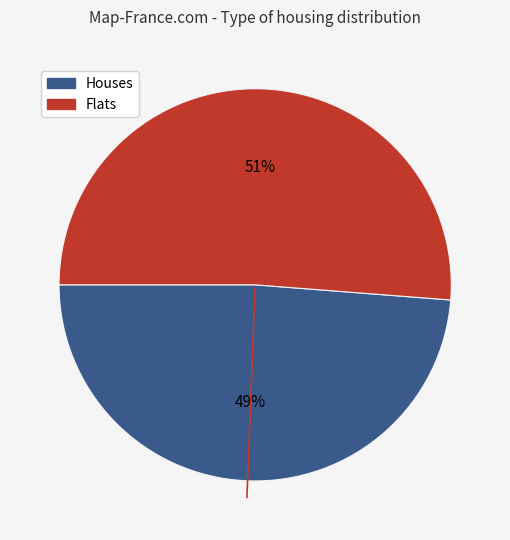

Is there any slice that represents more than half of the pie?

Yes